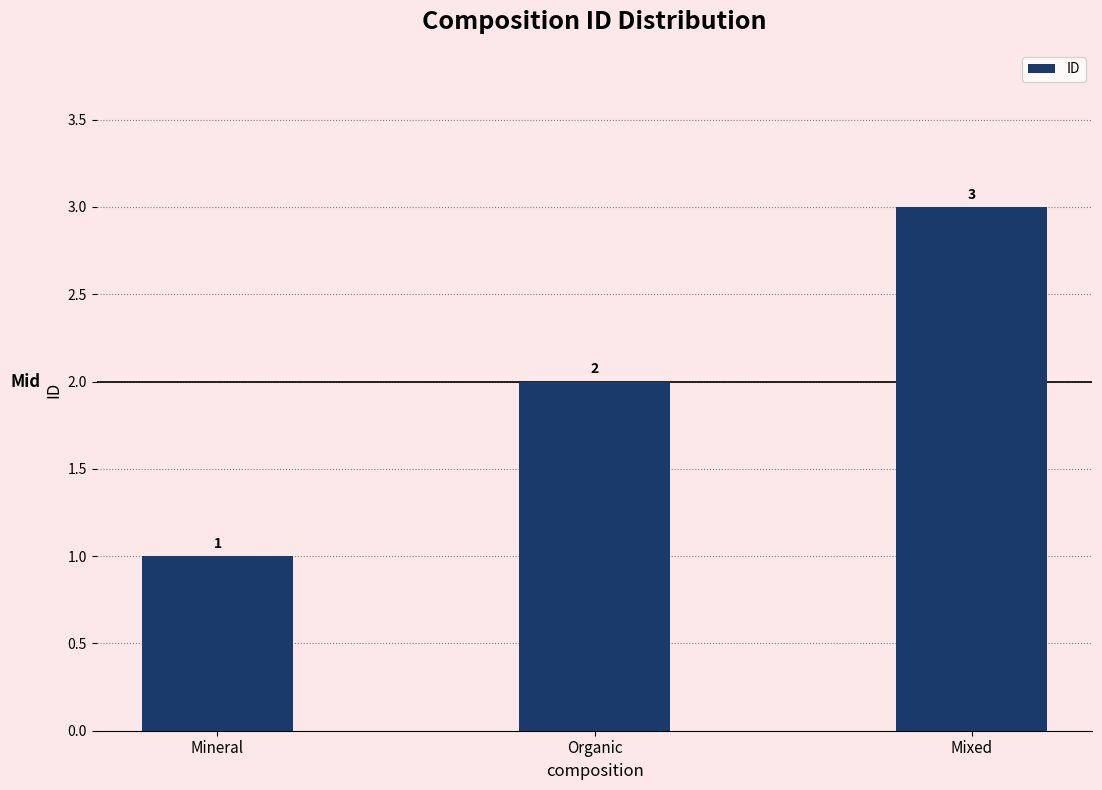

How many bars are there in total?

3